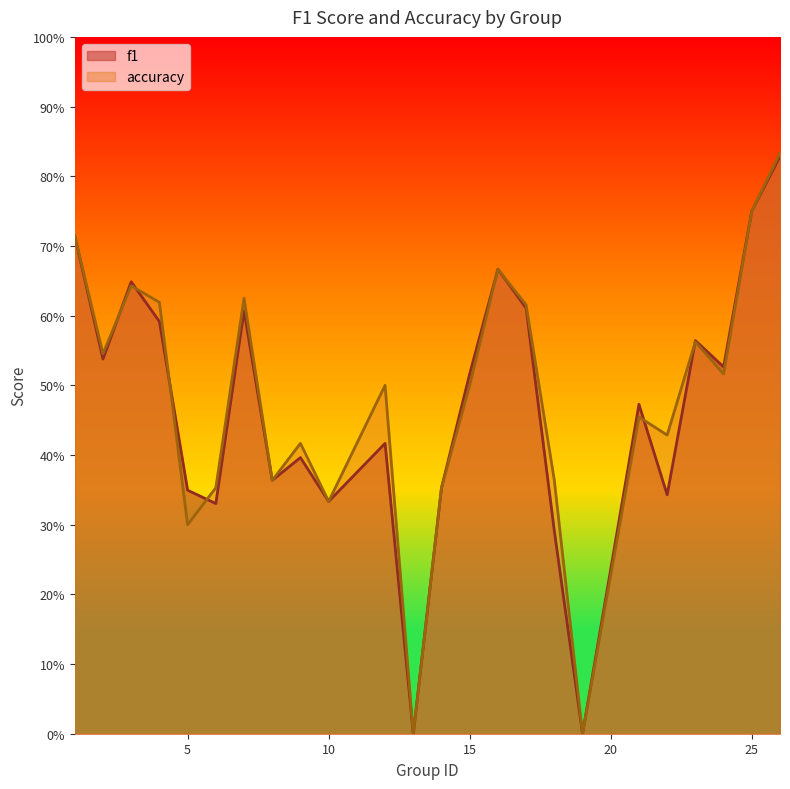

What is the greatest value displayed?

0.8